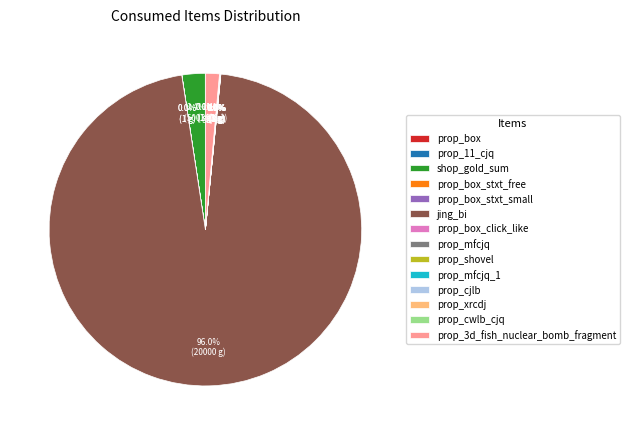

Which has a higher value, prop_3d_fish_nuclear_bomb_fragment or jing_bi?

jing_bi